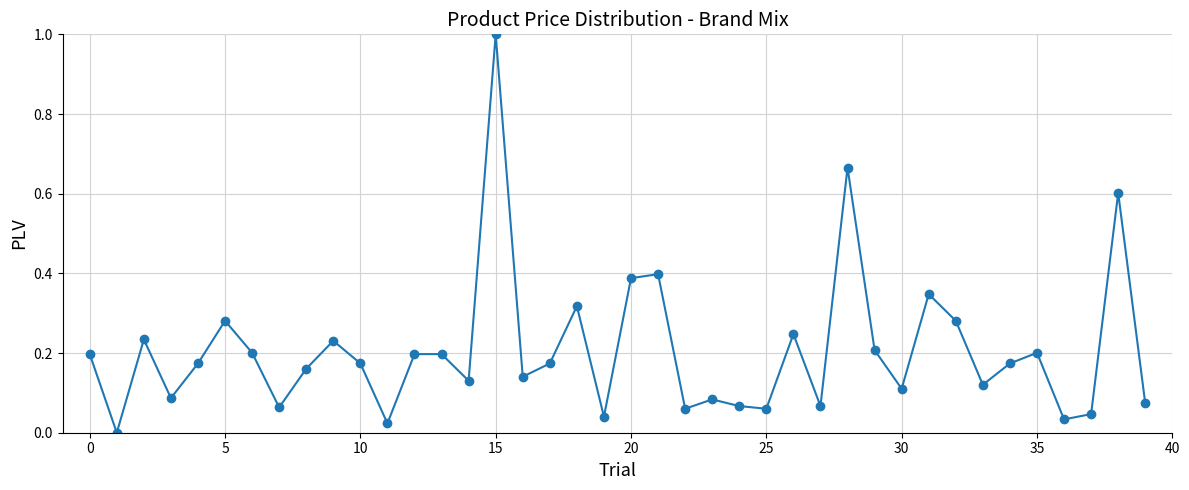

How many points are lower than both their immediate neighbors (excluding endpoints)?

13